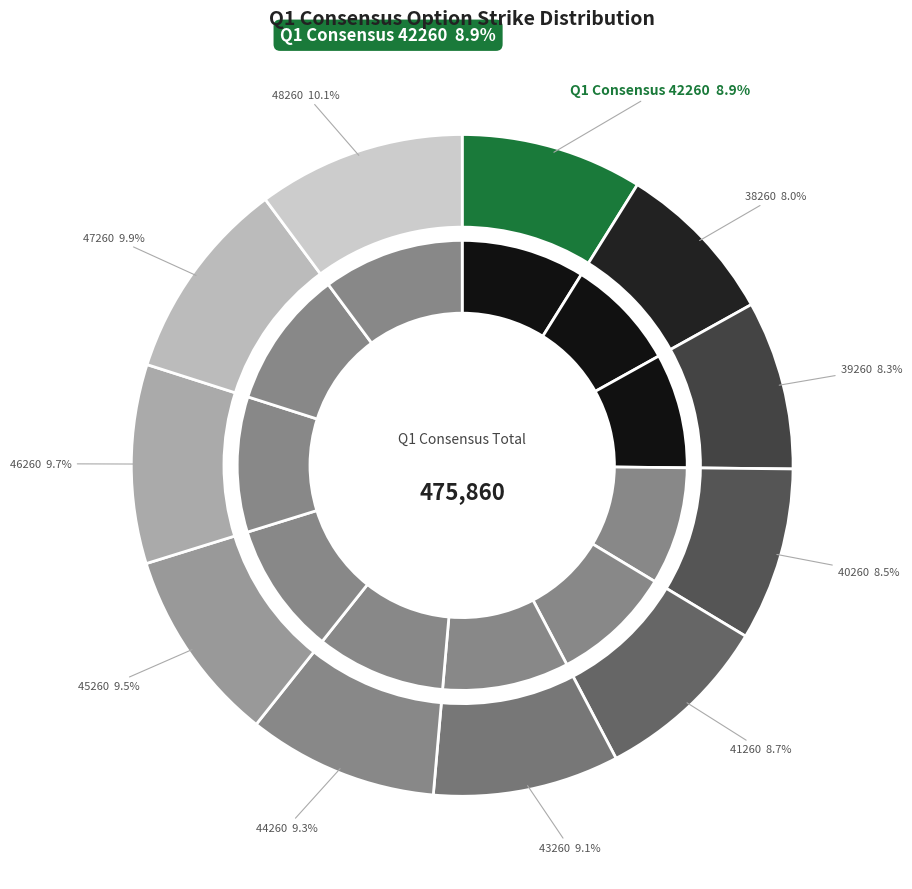

What percentage is the 38260 slice, to the nearest percent?

8%